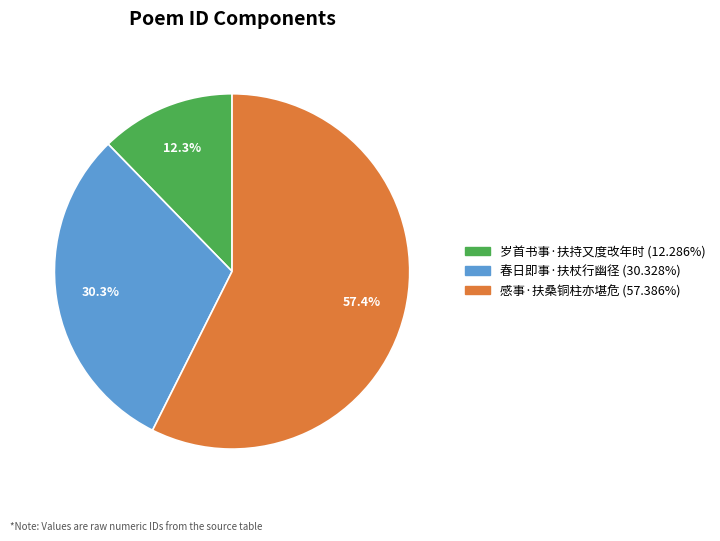

What is the smallest slice in the pie chart?

岁首书事·扶持又度改年时